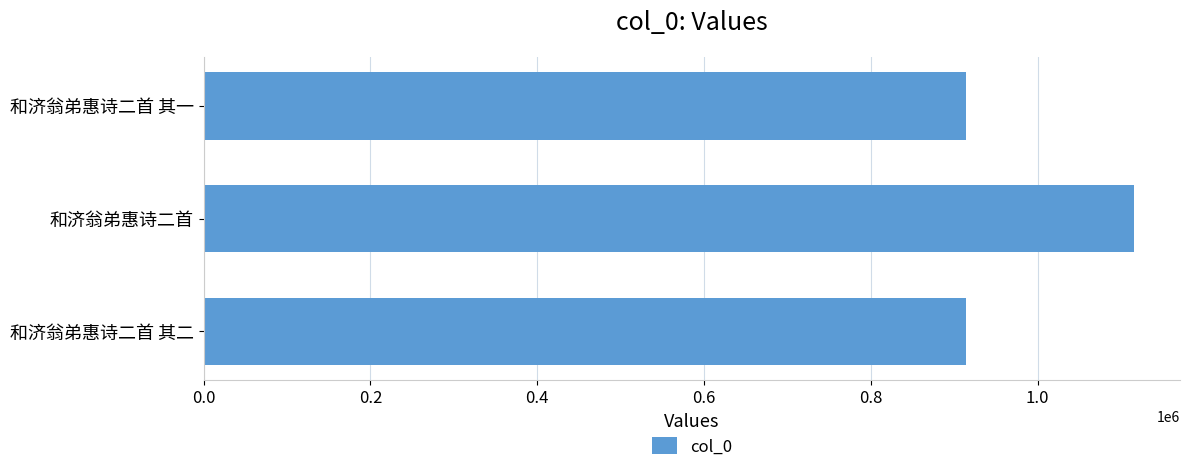

Where is the data nearest to the value 1014766?

和济翁弟惠诗二首 其一